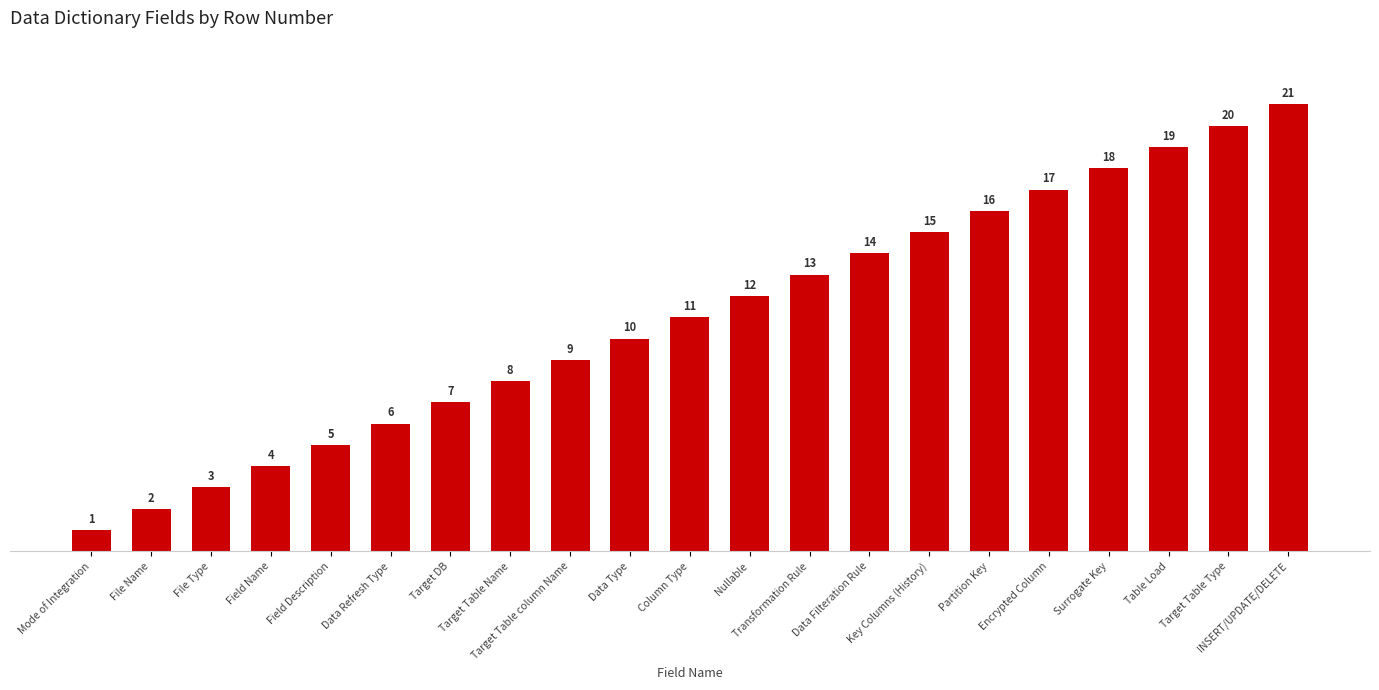

Which has a higher value, Data Filteration Rule or Mode of Integration?

Data Filteration Rule